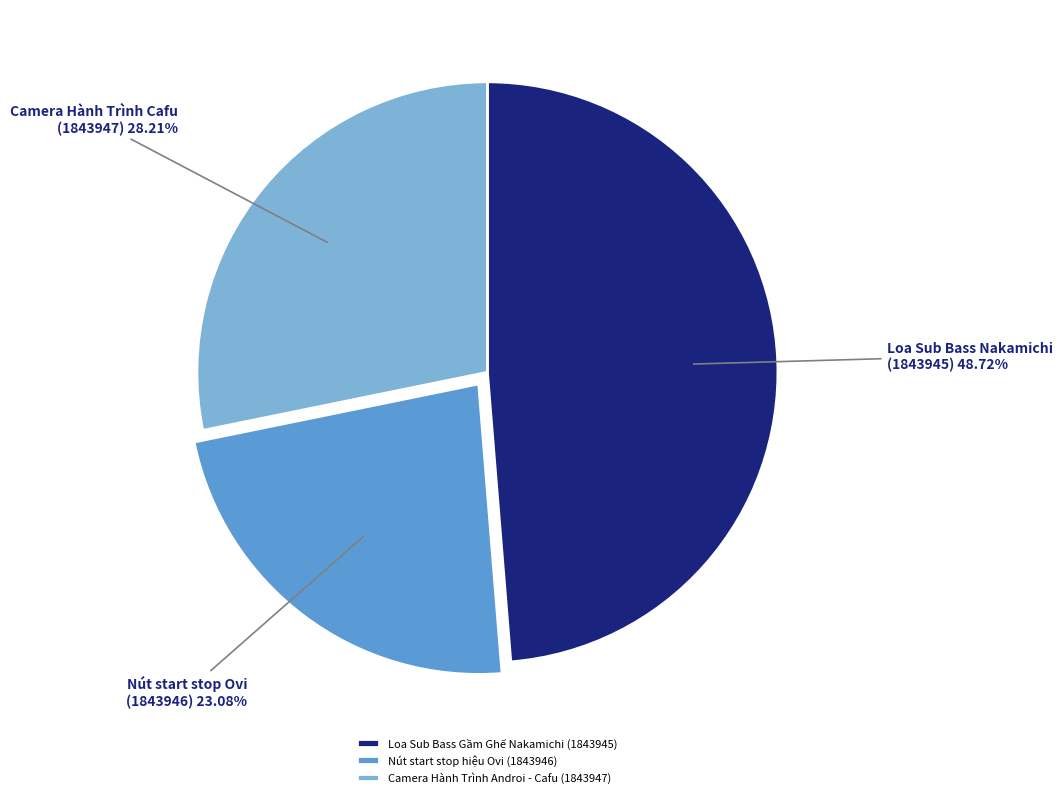

Between Nút start stop hiệu Ovi (1843946) and Camera Hành Trình Androi - Cafu (1843947), which is larger?

Camera Hành Trình Androi - Cafu (1843947)